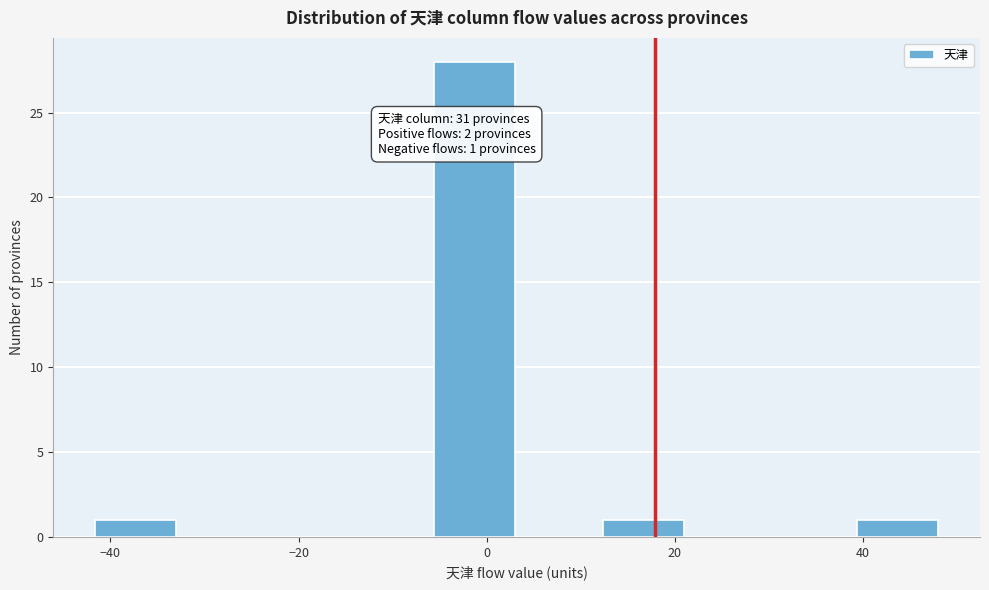

Over which range of the x-axis is the bar tallest?

-6 to 4